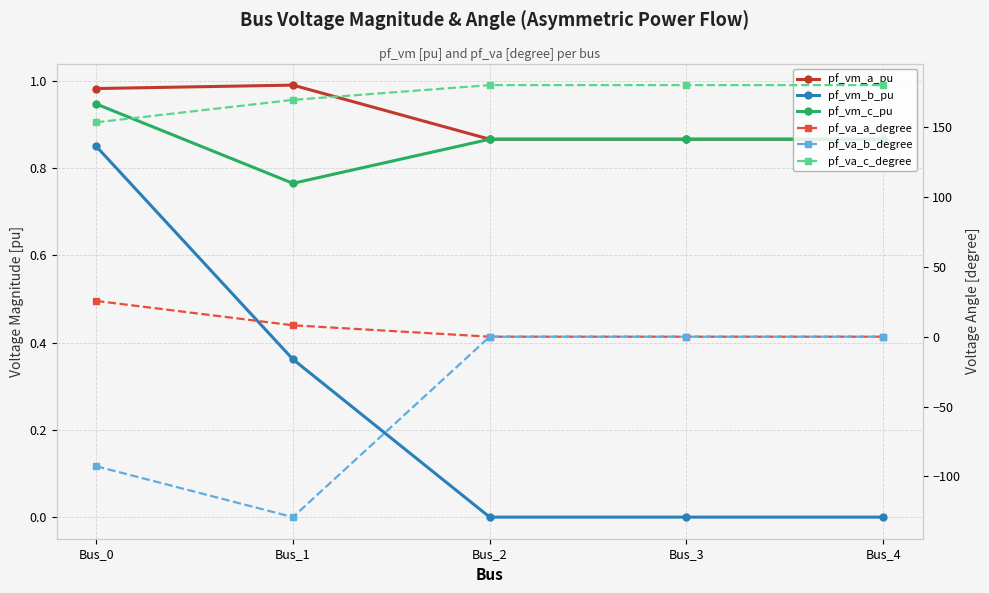

The pf_va_a_degree series shows 4.9 at Bus_1. True or false?

False